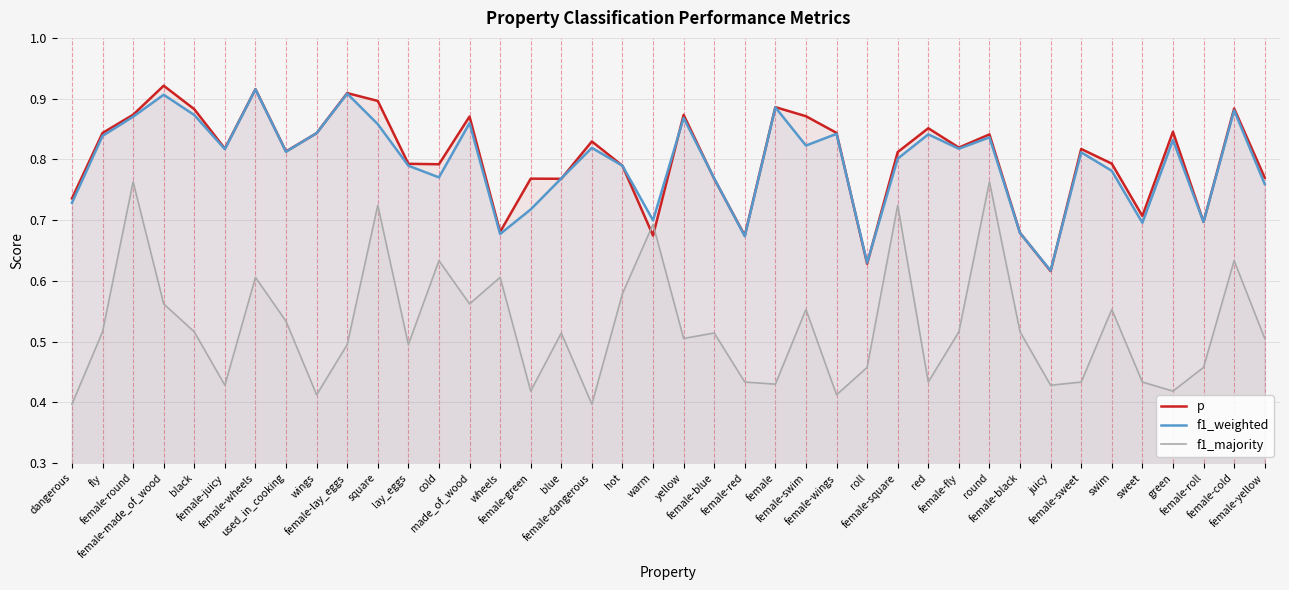

Is it true that f1_weighted equals 0.5 at female-black?

False